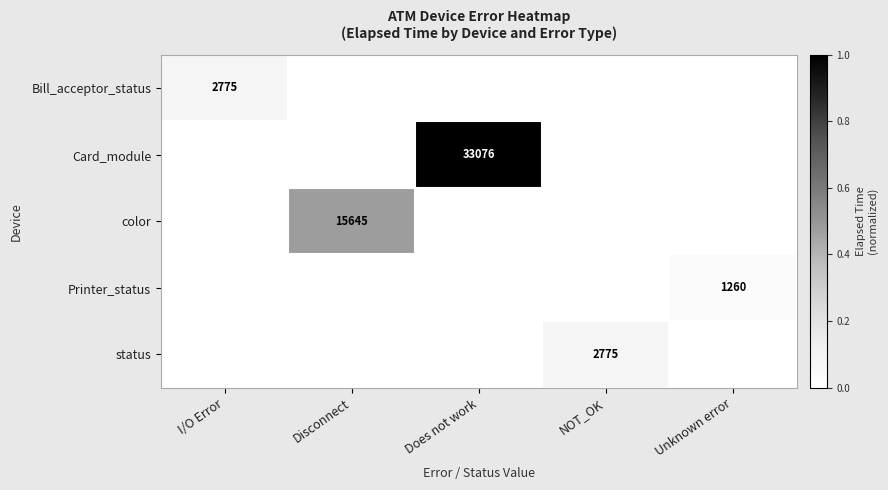

The Card_module series shows 0.7 at NOT_OK. True or false?

False